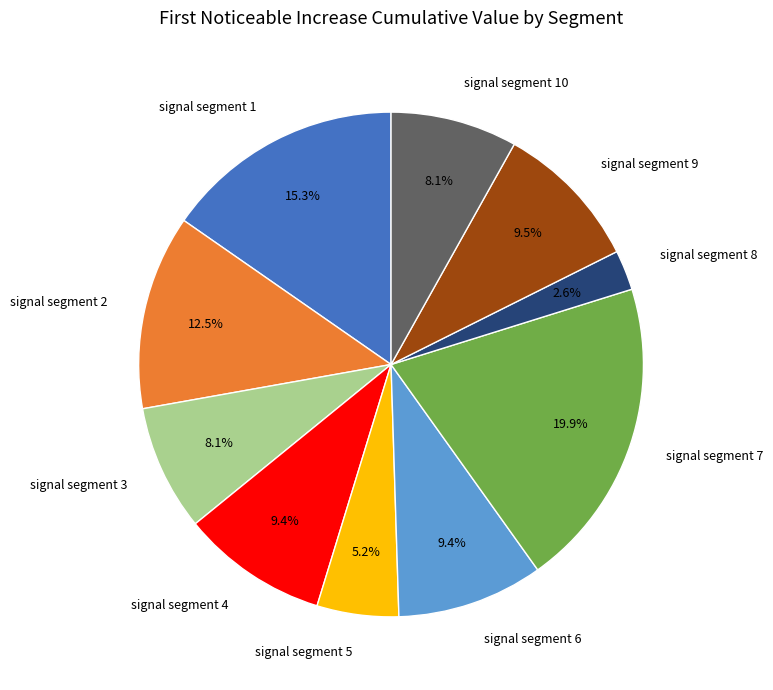

Between signal segment 9 and signal segment 3, which is larger?

signal segment 9